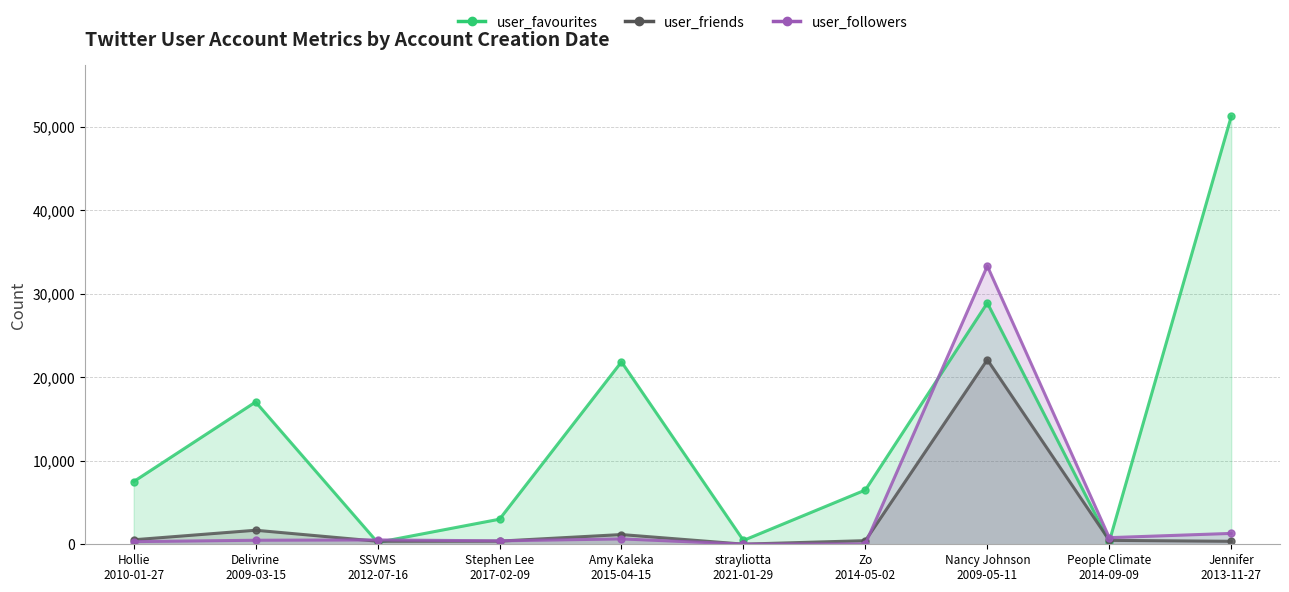

Reading left to right, transcribe all the data shown in this chart.

user_favourites_line: 7508	17049	224	3004	21852	460	6503	28914	324	51253
user_friends_line: 539	1681	366	376	1165	15	433	22113	471	357
user_followers_line: 320	483	522	411	645	19	49	33338	793	1303